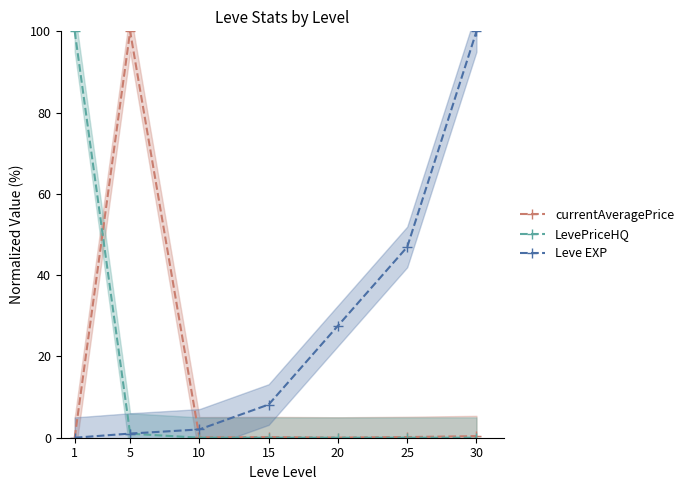

Rank the series by their maximum value, from lowest to highest.

currentAveragePrice, LevePriceHQ, Leve EXP